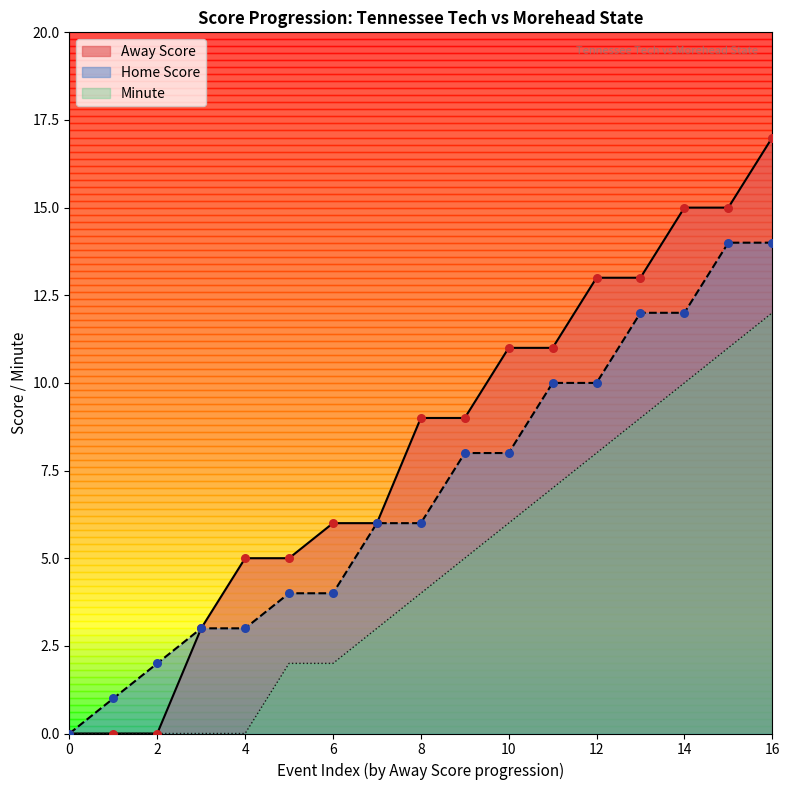

At how many categories does at least one series exceed 16?

1